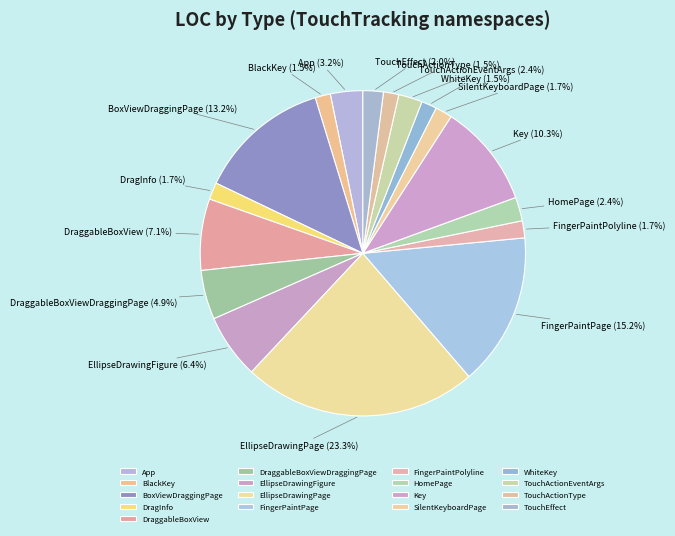

Between App and EllipseDrawingFigure, which is larger?

EllipseDrawingFigure